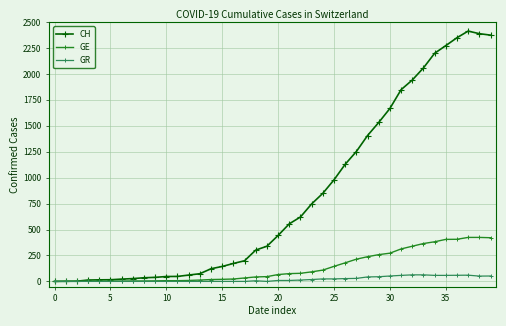

Is this an area chart (filled region under the line)?

No